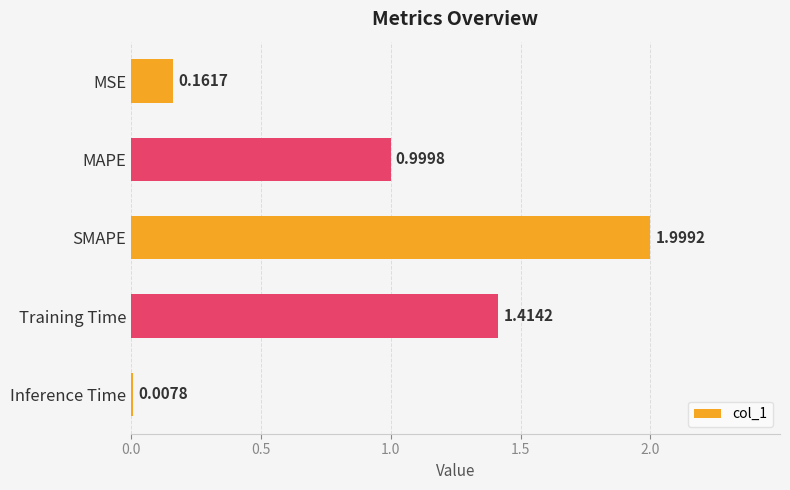

Which has a higher value, Inference Time or Training Time?

Training Time